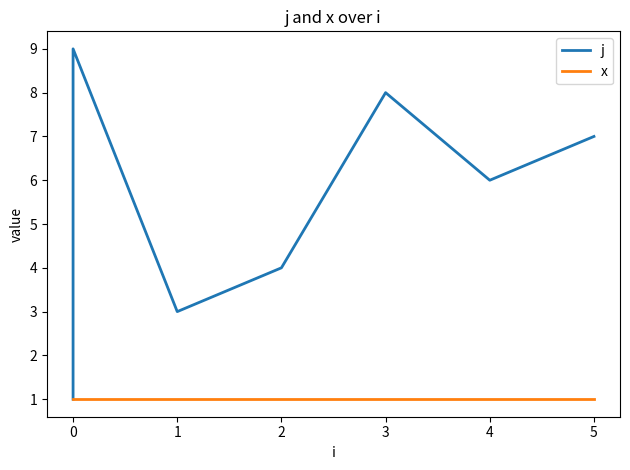

In j, how many points are higher than both neighbors (excluding endpoints)?

2